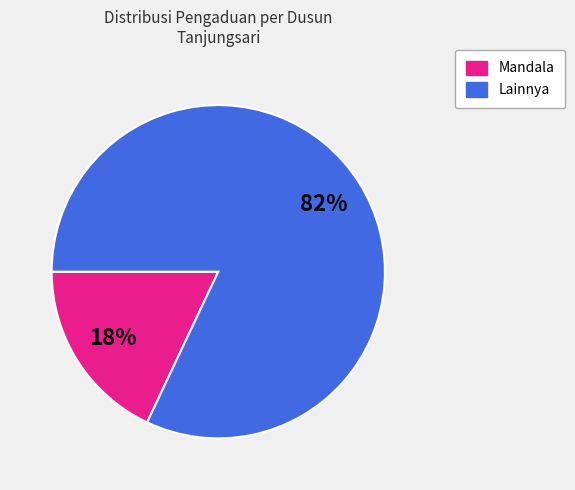

To the nearest percent, what is the average slice percentage?

50%